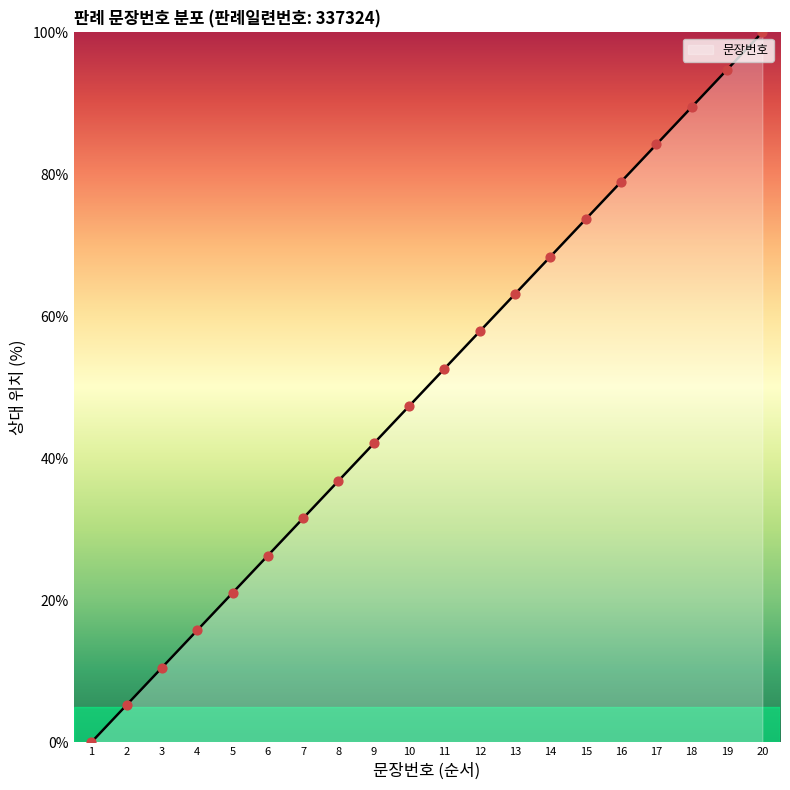

What is the change in value from 2 to 10?

+42.1